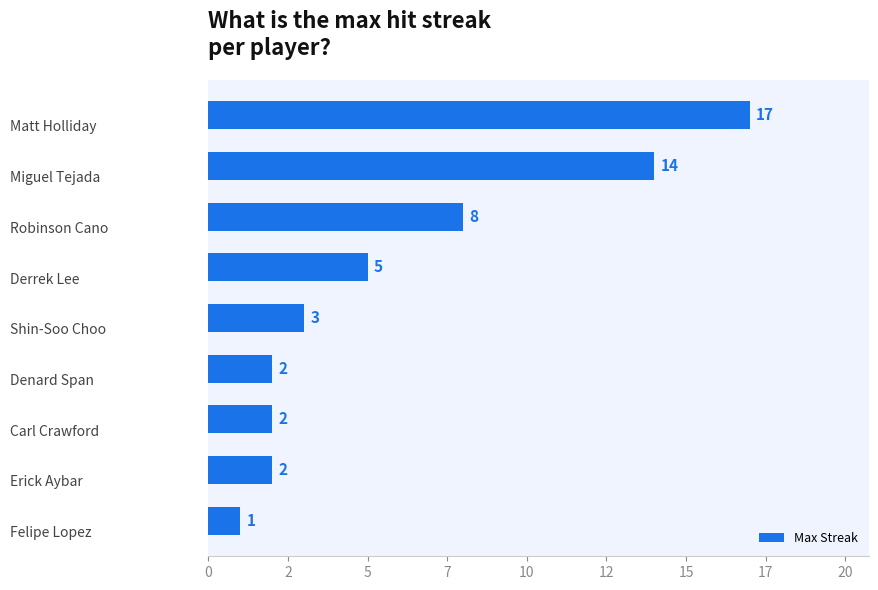

Does the chart contain any negative values?

No